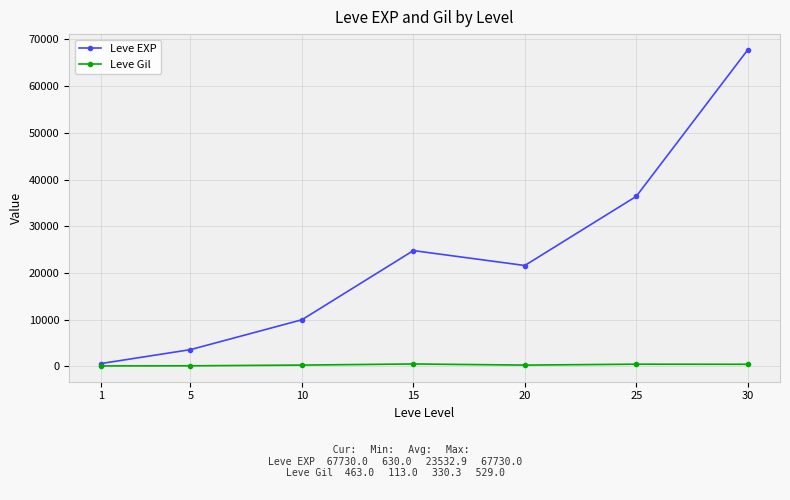

Is this an area chart (filled region under the line)?

No